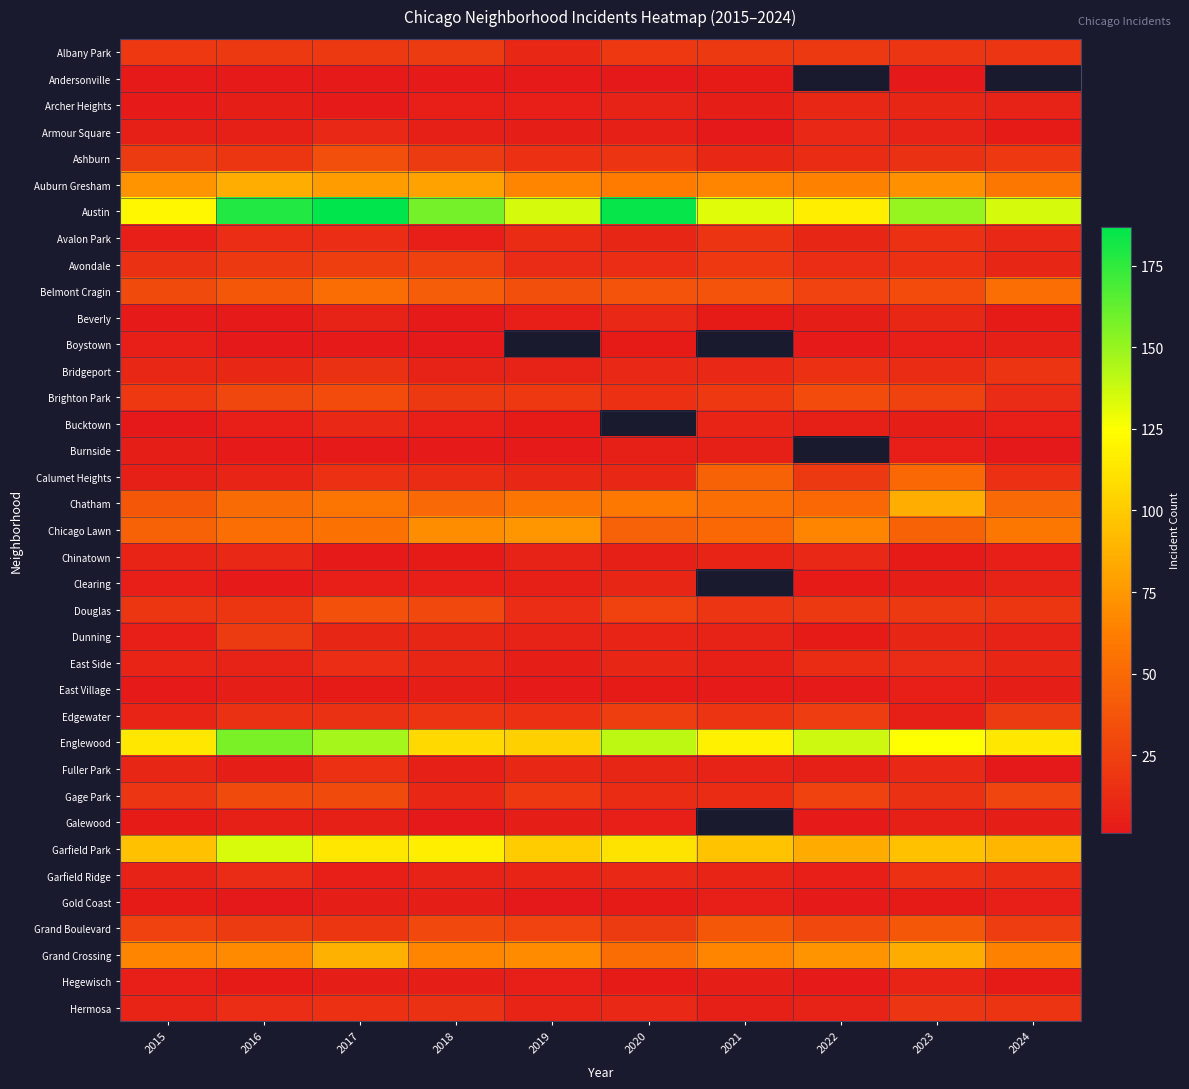

At which category is the sum across all series the highest?

2017